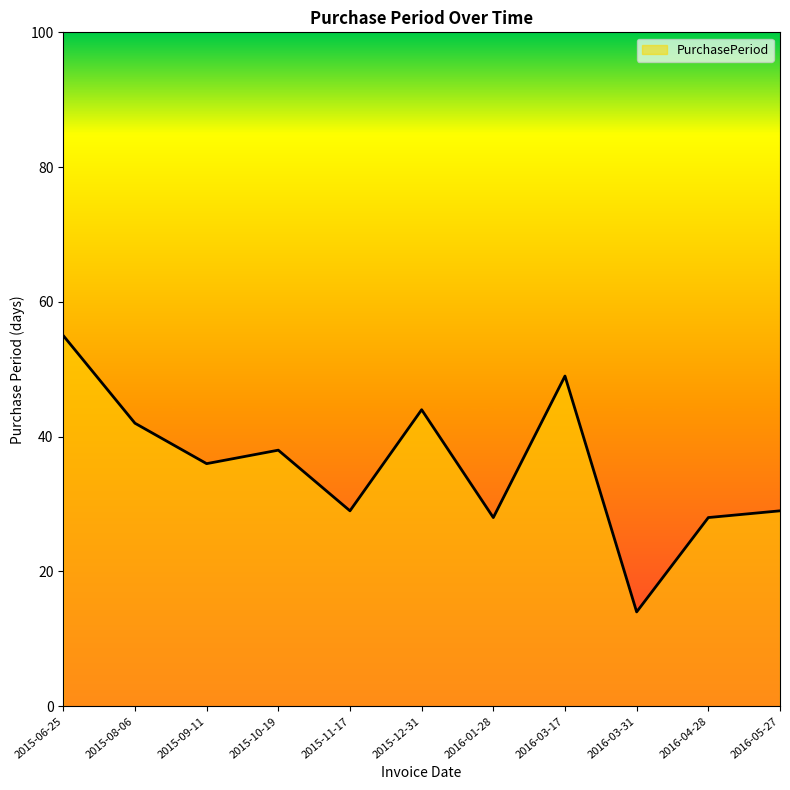

True or false: there are more than 0 points higher than both neighbors.

True